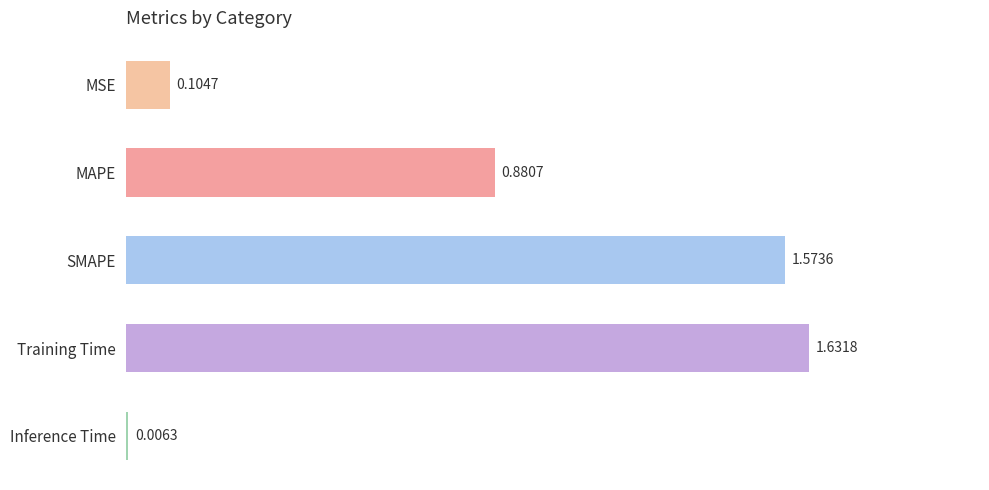

Does the chart contain stacked bars?

No